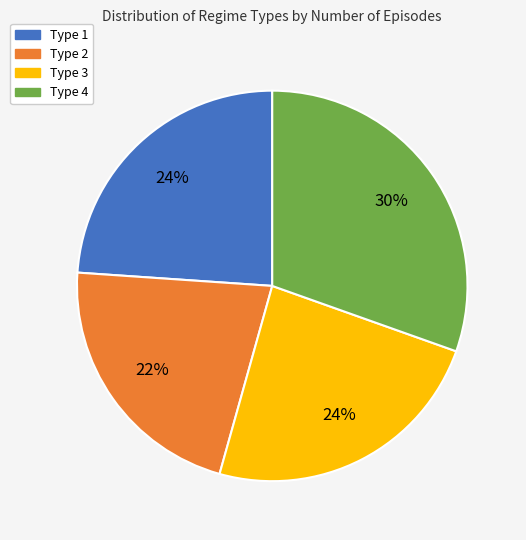

Is there any slice that represents more than half of the pie?

No